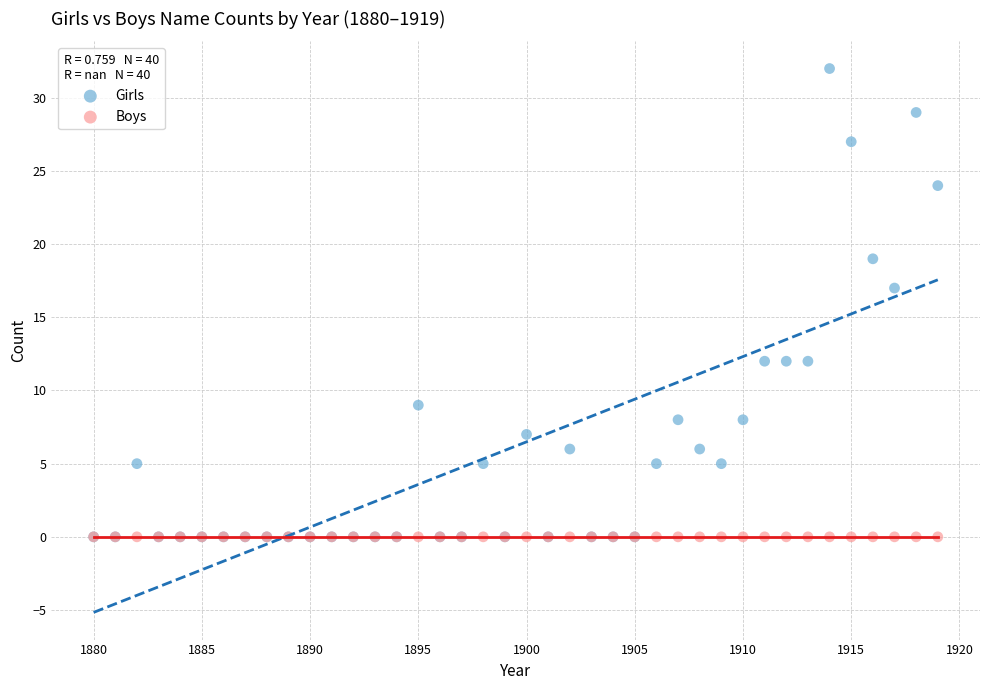

Which series reaches the maximum Y coordinate?

Girls